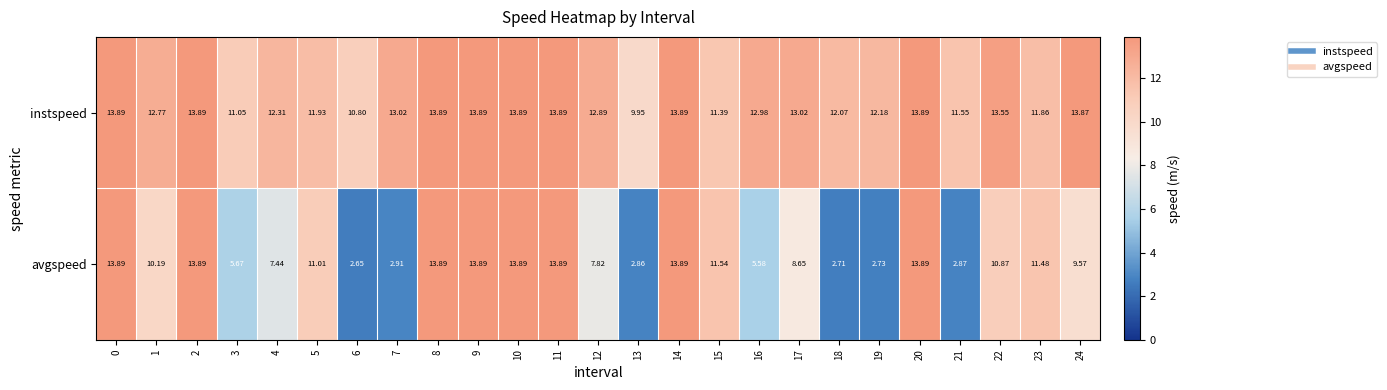

Which series has the largest range (max minus min)?

avgspeed